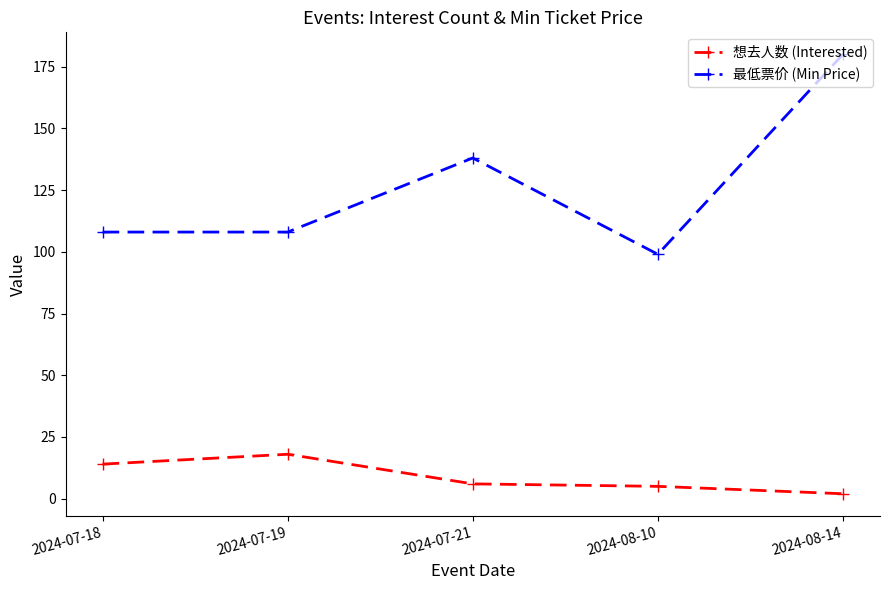

Rank the series by their maximum value, from lowest to highest.

想去人数 (Interested), 最低票价 (Min Price)